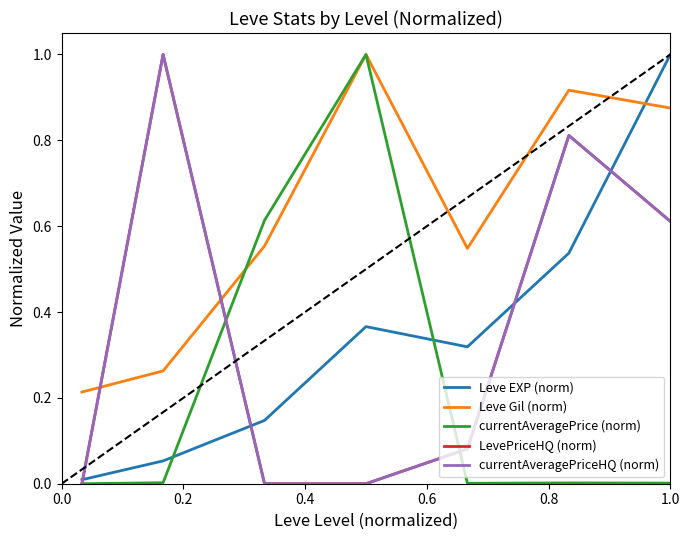

At which category does currentAveragePriceHQ (norm) reach its first local peak?

0.2